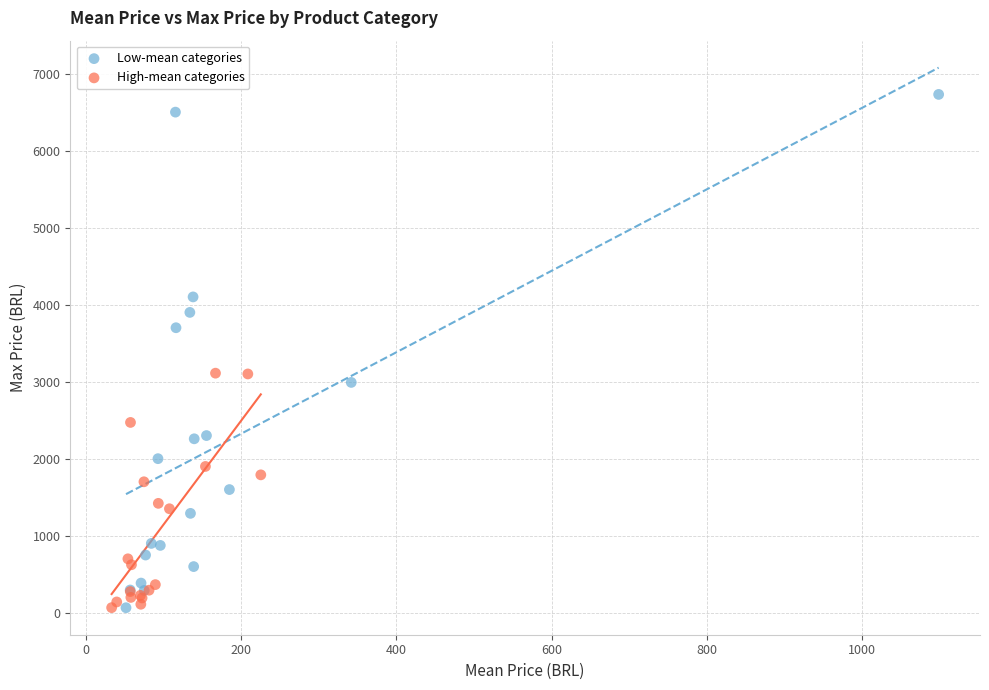

Which series contains the highest Y value?

Low-mean categories